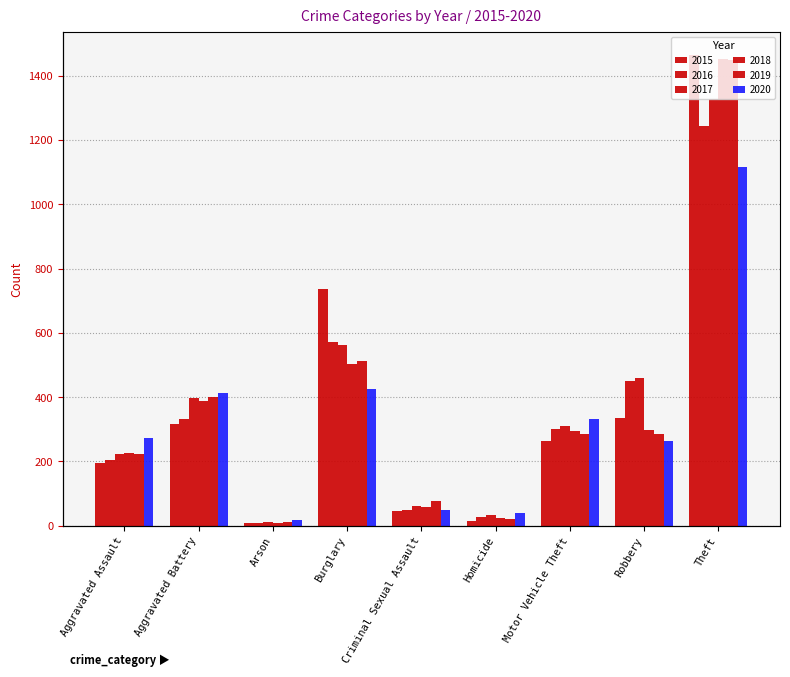

Reading left to right, transcribe all the data shown in this chart.

2015: Aggravated Assault=194	Aggravated Battery=315	Arson=8	Burglary=736	Criminal Sexual Assault=46	Homicide=15	Motor Vehicle Theft=262	Robbery=334	Theft=1464
2016: Aggravated Assault=205	Aggravated Battery=332	Arson=7	Burglary=572	Criminal Sexual Assault=50	Homicide=26	Motor Vehicle Theft=301	Robbery=450	Theft=1244
2017: Aggravated Assault=224	Aggravated Battery=397	Arson=10	Burglary=561	Criminal Sexual Assault=61	Homicide=33	Motor Vehicle Theft=310	Robbery=459	Theft=1329
2018: Aggravated Assault=225	Aggravated Battery=387	Arson=7	Burglary=502	Criminal Sexual Assault=59	Homicide=25	Motor Vehicle Theft=294	Robbery=298	Theft=1452
2019: Aggravated Assault=222	Aggravated Battery=402	Arson=12	Burglary=513	Criminal Sexual Assault=77	Homicide=21	Motor Vehicle Theft=285	Robbery=284	Theft=1449
2020: Aggravated Assault=272	Aggravated Battery=414	Arson=17	Burglary=424	Criminal Sexual Assault=48	Homicide=41	Motor Vehicle Theft=331	Robbery=263	Theft=1115